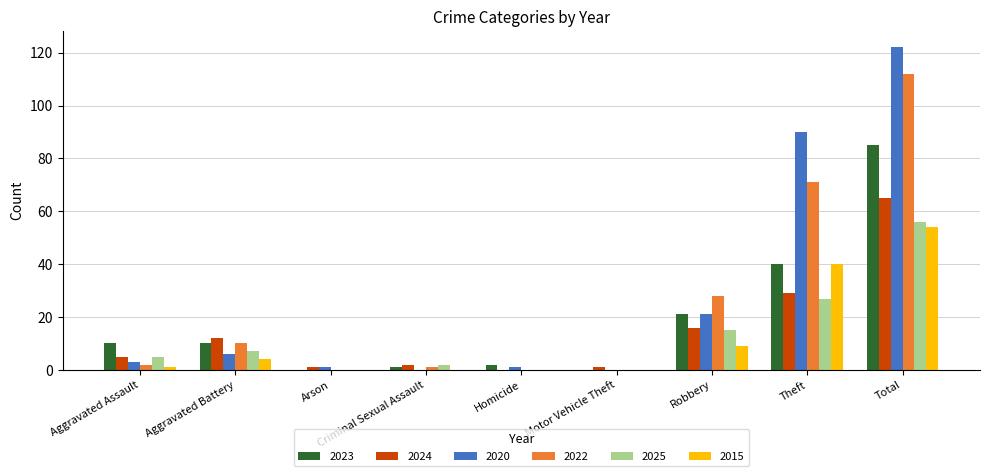

Reading left to right, list all the values displayed in this chart.

2023: 10	10	0	1	2	0	21	40	85
2024: 5	12	1	2	0	1	16	29	65
2020: 3	6	1	0	1	0	21	90	122
2022: 2	10	0	1	0	0	28	71	112
2025: 5	7	0	2	0	0	15	27	56
2015: 1	4	0	0	0	0	9	40	54